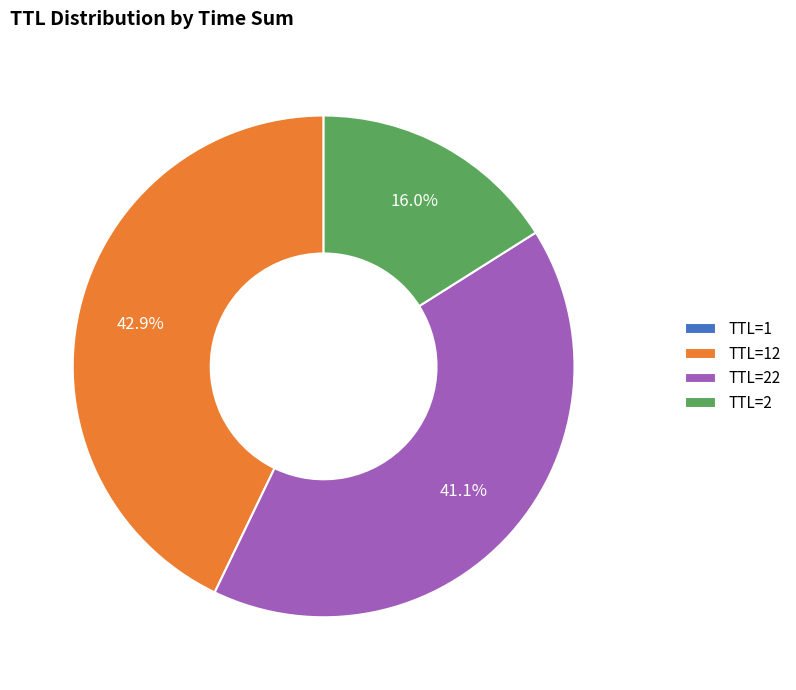

What is the total percentage of TTL=22 and TTL=2?

57.1%